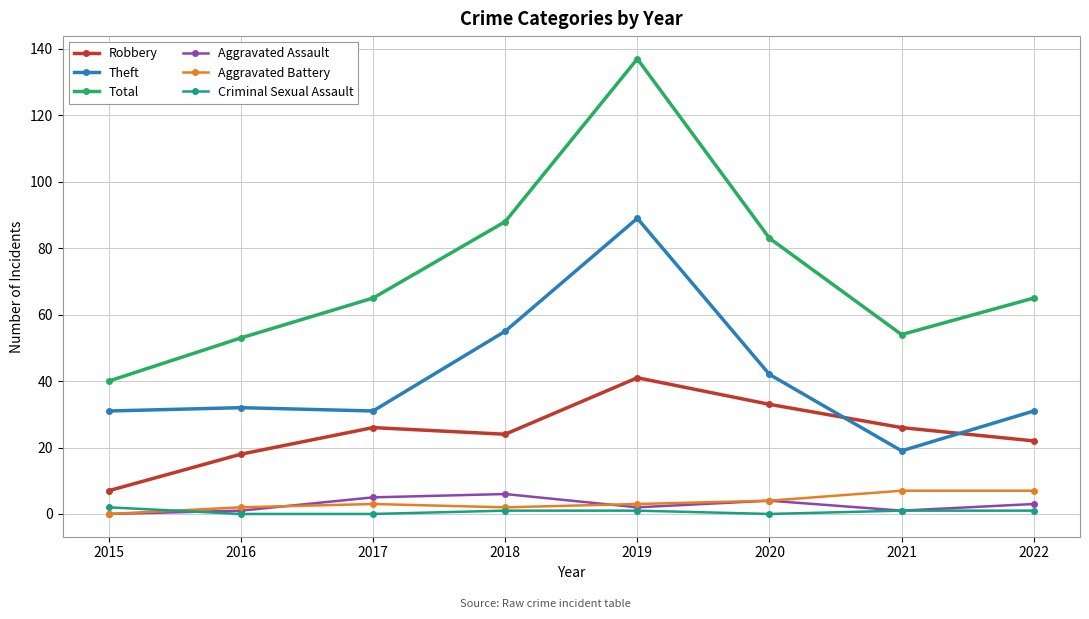

Between 2015 and 2018, which series saw the biggest shift?

Total